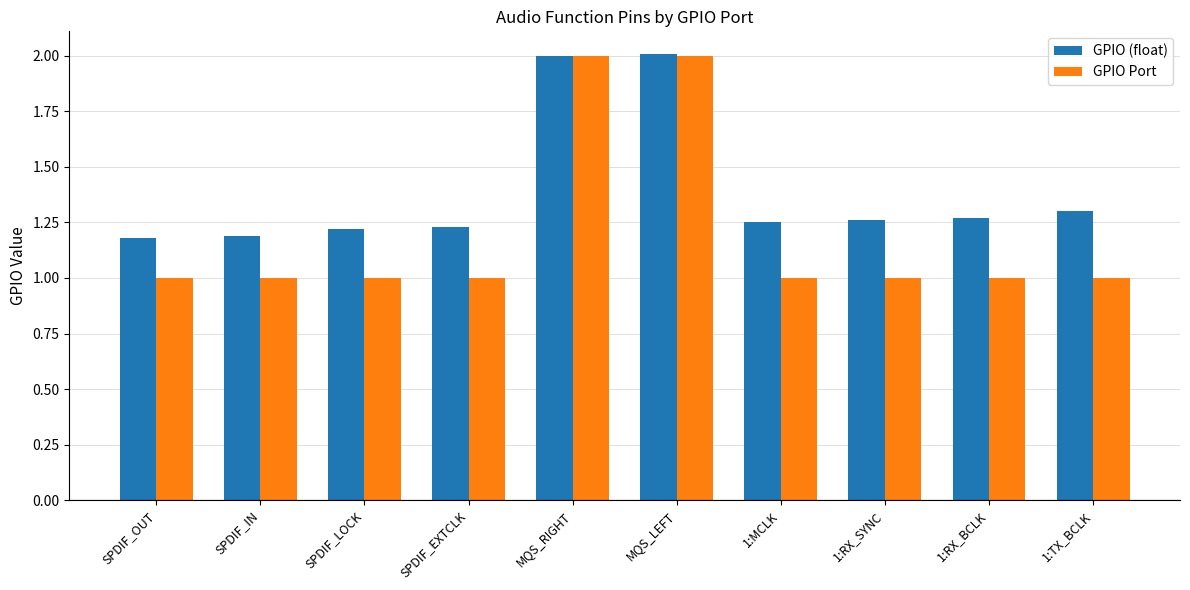

What position from the right is 1:TX_BCLK?

1